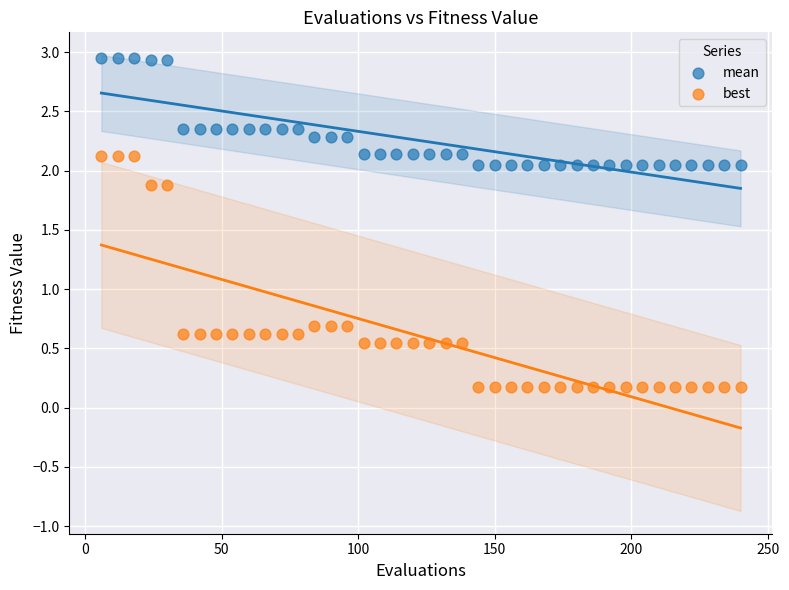

Which series contains the highest Y value?

mean